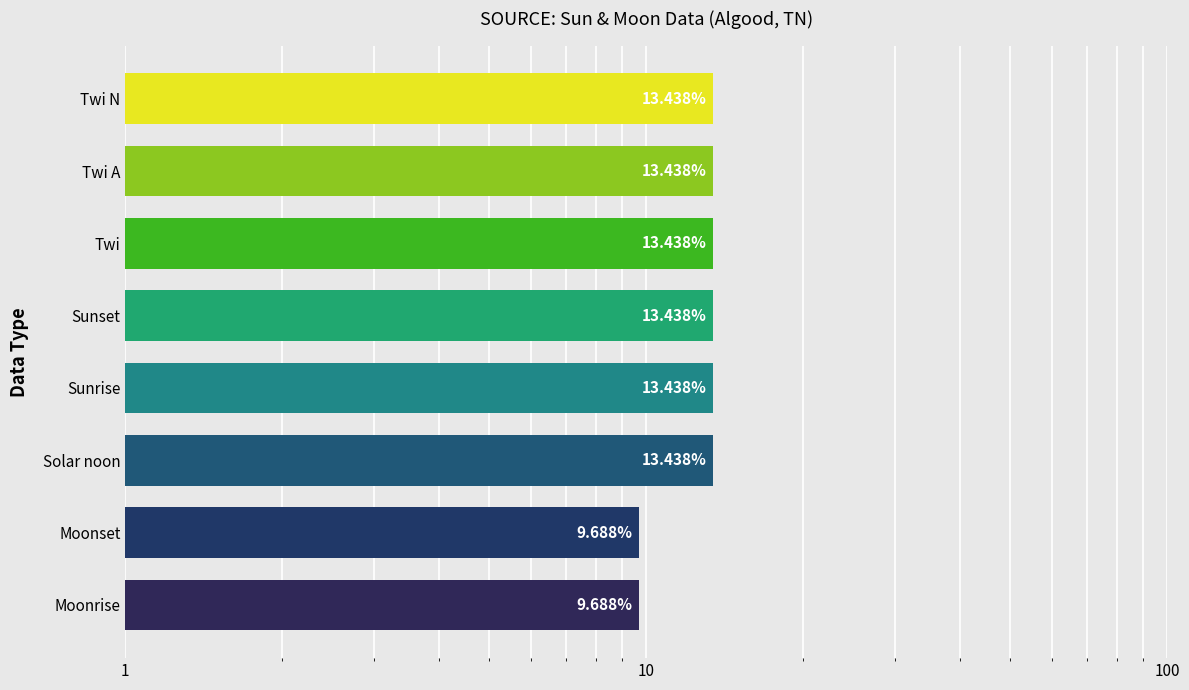

The value at Sunrise is 23.6. True or false?

False